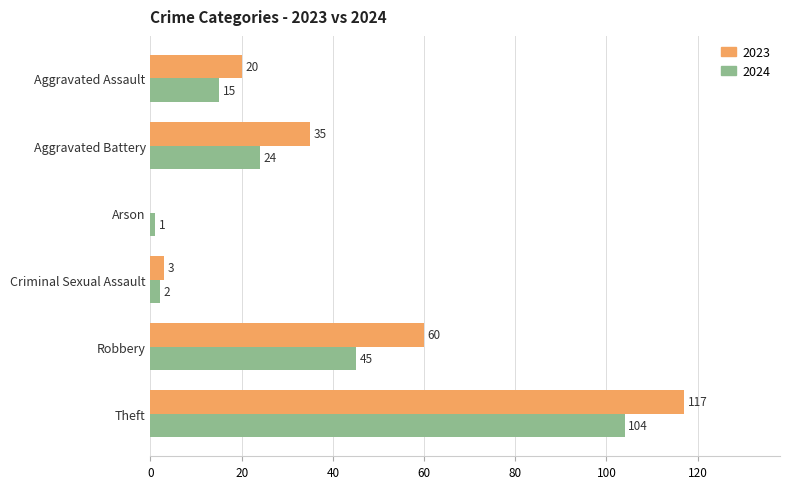

What is the sum of the 2023 values at Aggravated Assault and Arson?

20